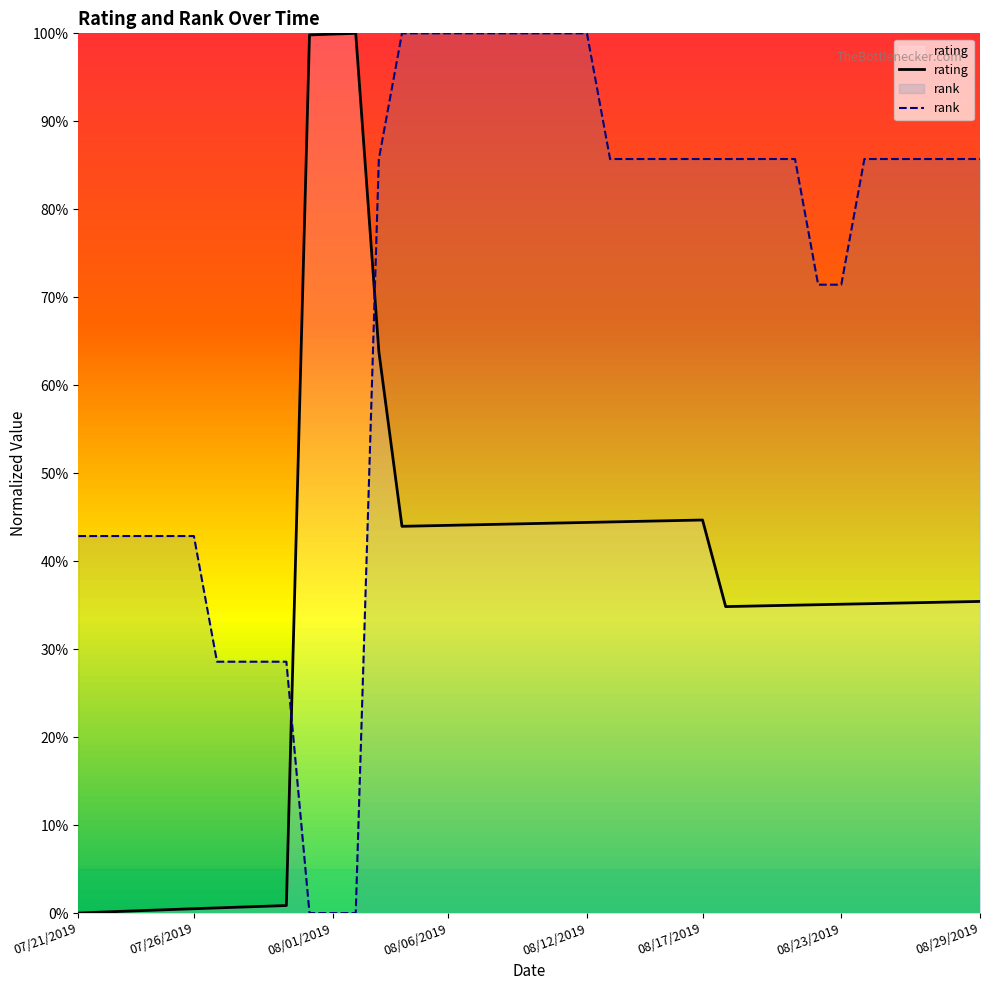

True or false: rating and rank cross at least once.

True